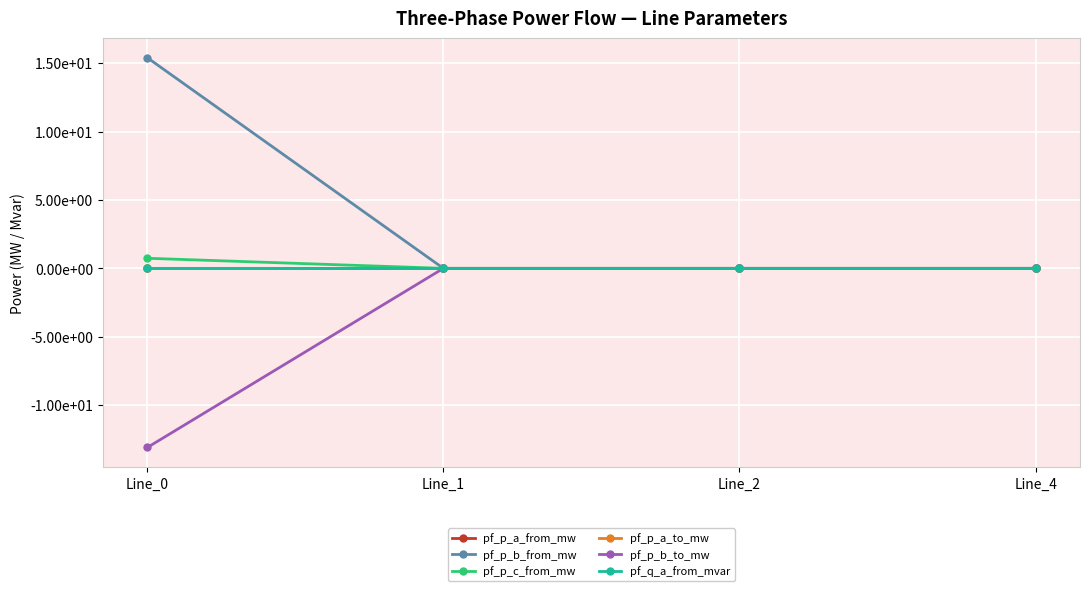

Reading left to right, extract all data points from this chart.

pf_p_a_from_mw: -0.0	0.0	0.0	0.0
pf_p_b_from_mw: 15.4	0.0	0.0	0.0
pf_p_c_from_mw: 0.7	0.0	0.0	-0.0
pf_p_a_to_mw: 0.0	-0.0	-0.0	-0.0
pf_p_b_to_mw: -13.1	-0.0	-0.0	-0.0
pf_q_a_from_mvar: 0.0	0.0	0.0	0.0